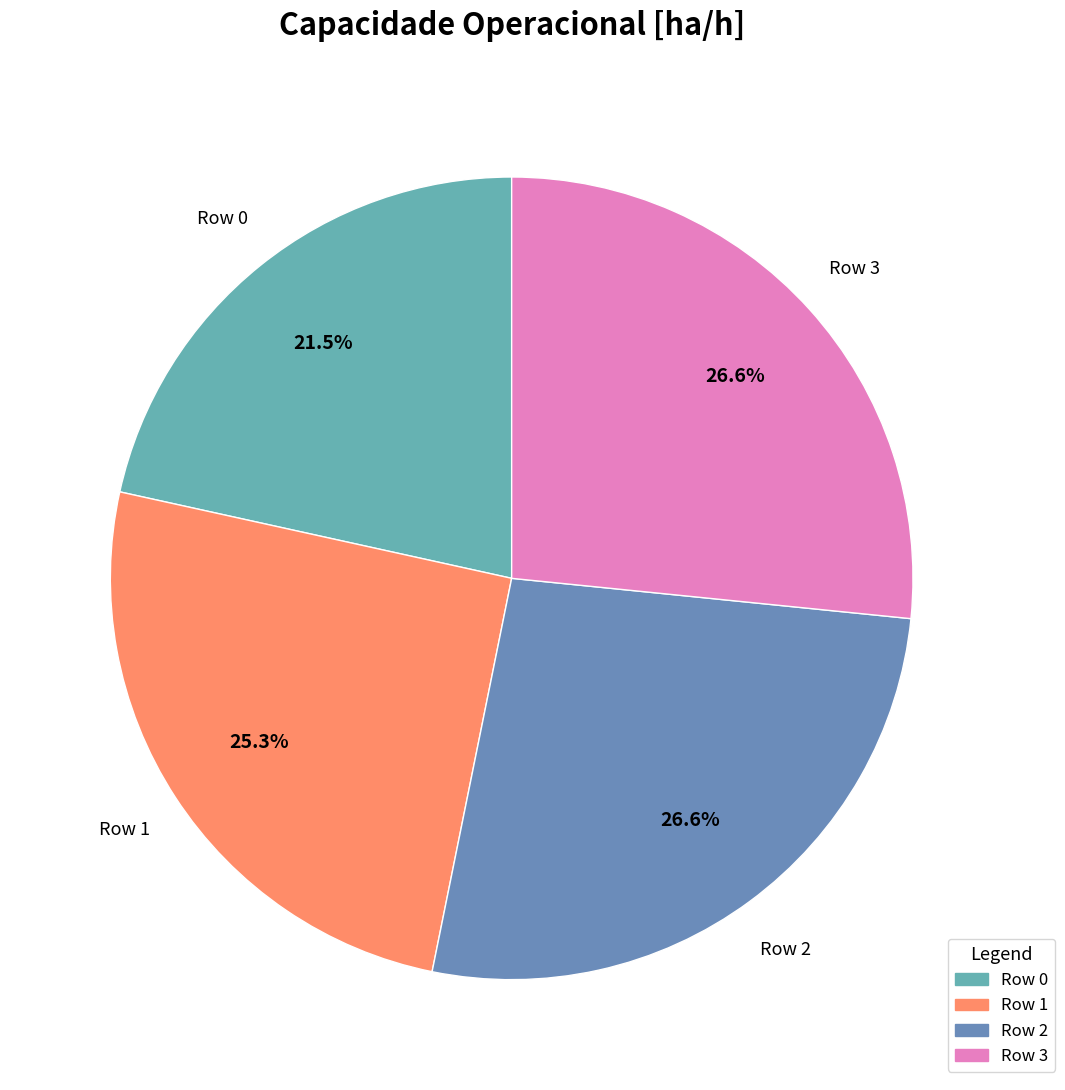

Which slice is the smallest?

Row 0